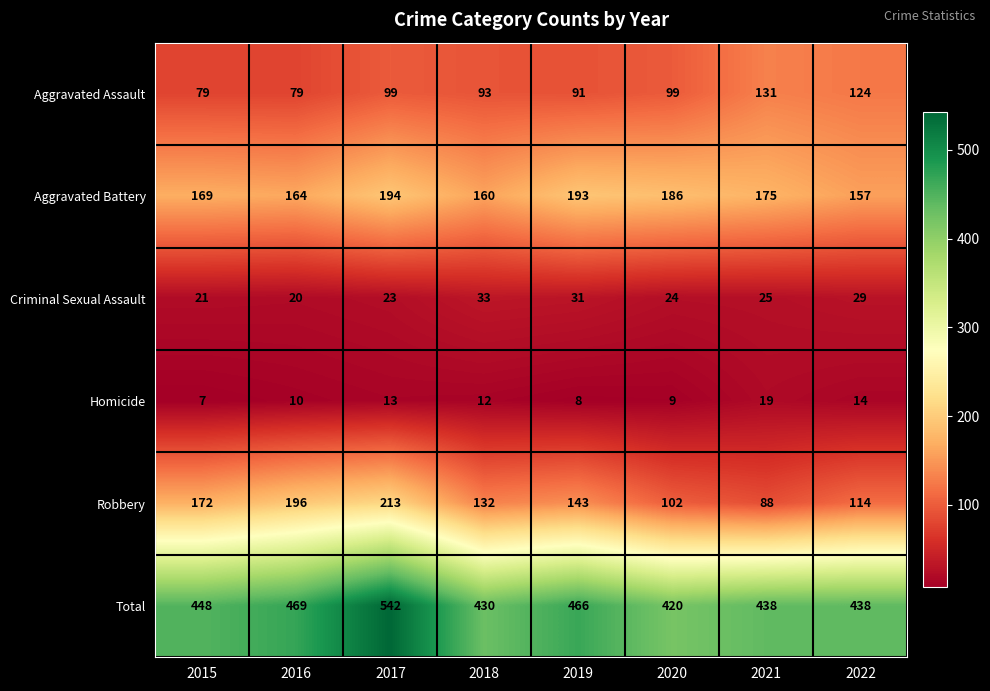

What is the smallest value displayed?

7